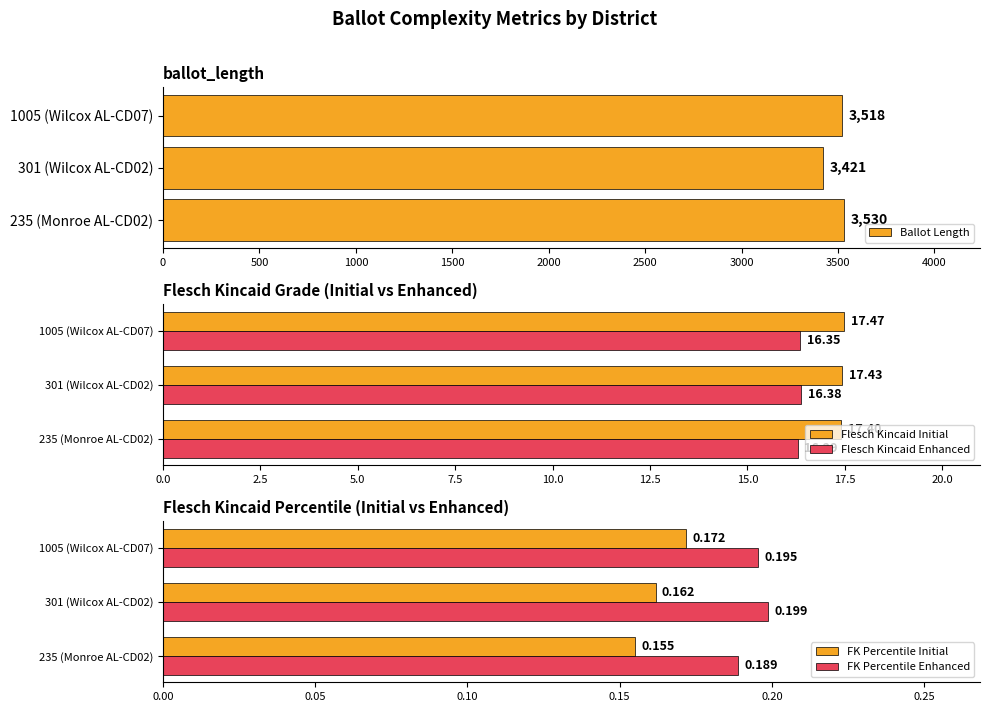

Rank the categories by Flesch Kincaid Initial value from highest to lowest.

1005 (Wilcox AL-CD07), 301 (Wilcox AL-CD02), 235 (Monroe AL-CD02)